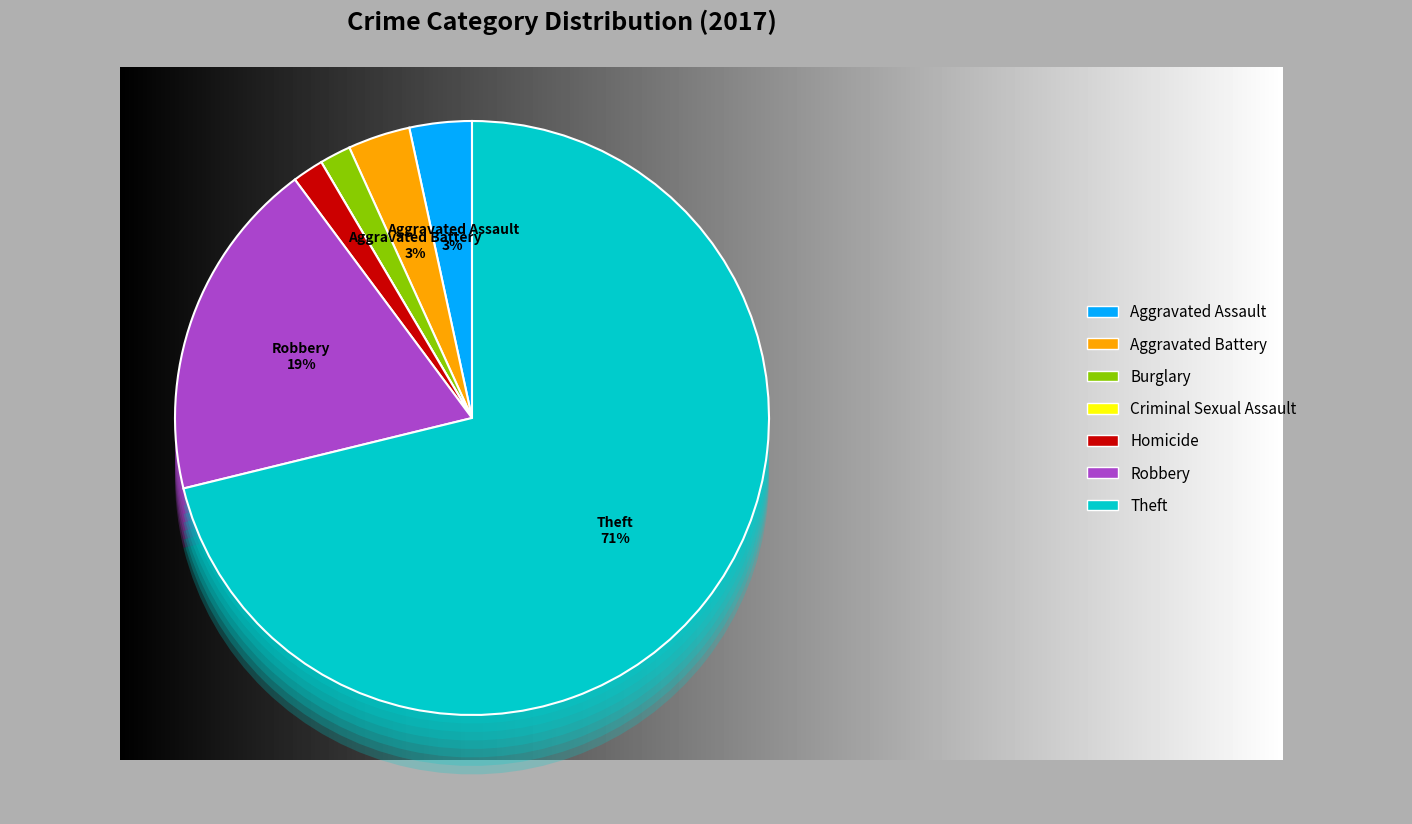

To the nearest percent, what is the difference between the largest and smallest slice percentages?

71%